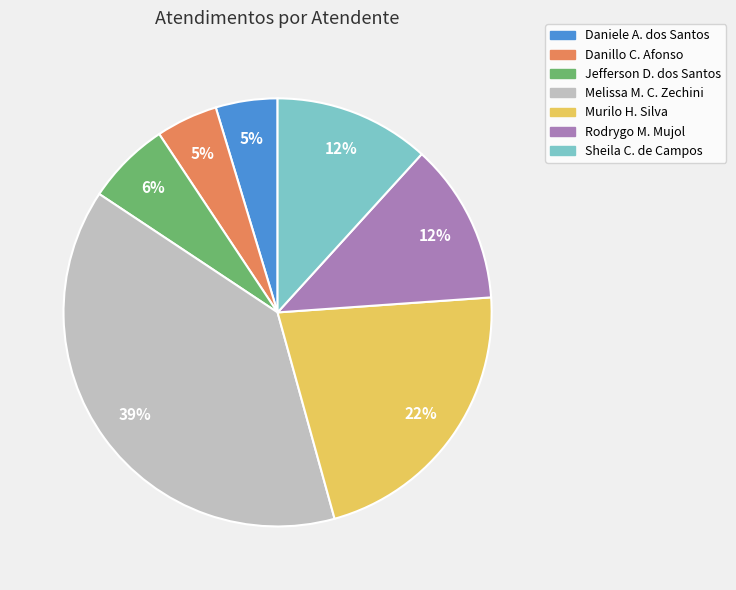

To the nearest percent, what is the difference between the largest and smallest slice percentages?

34%